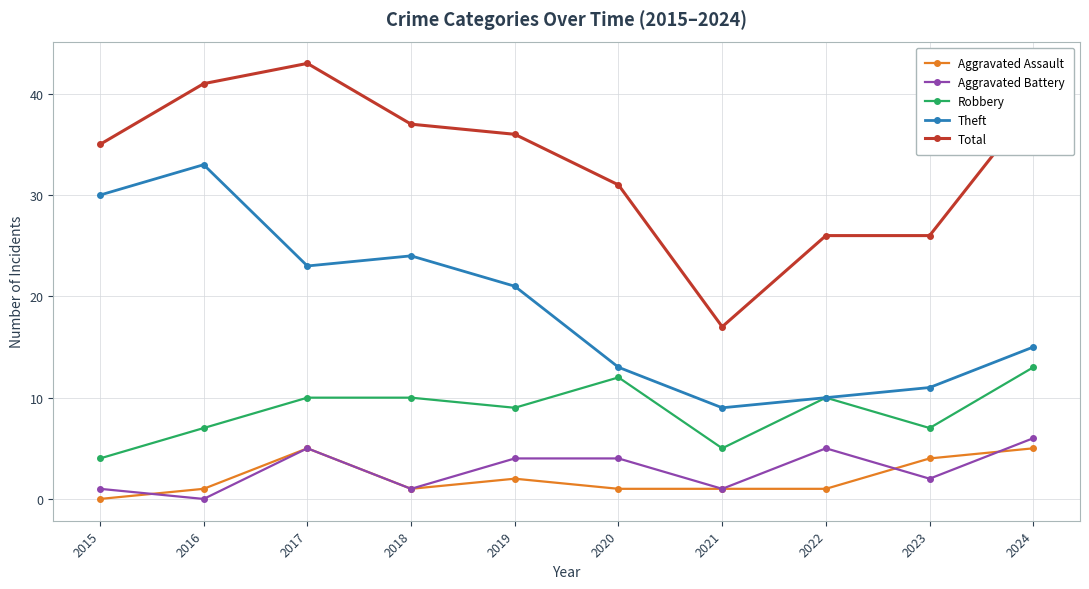

At which category is the sum across all series the highest?

2017